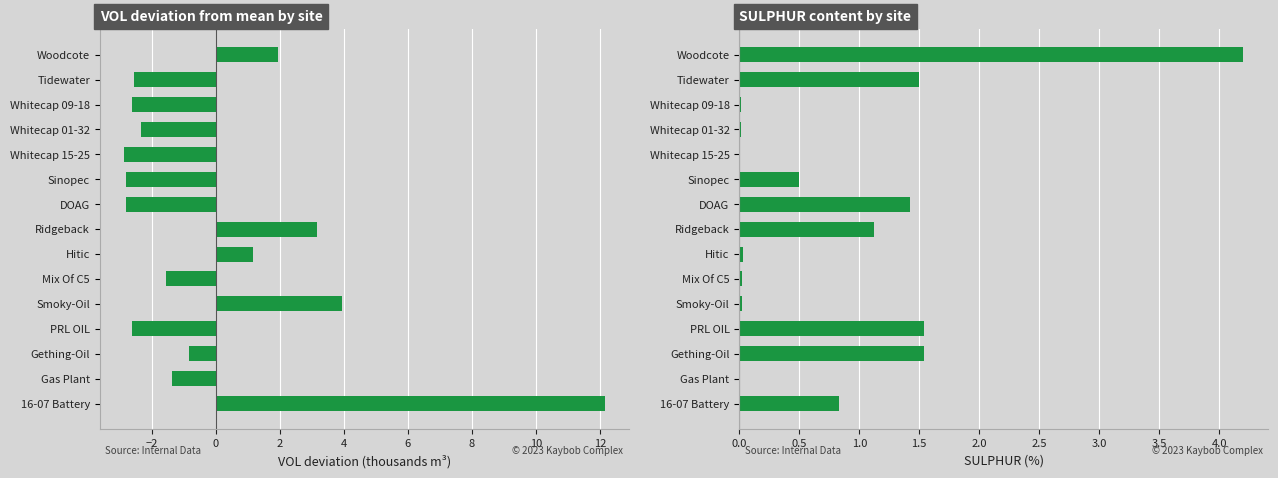

Are the bars grouped side by side (vs. stacked)?

Yes